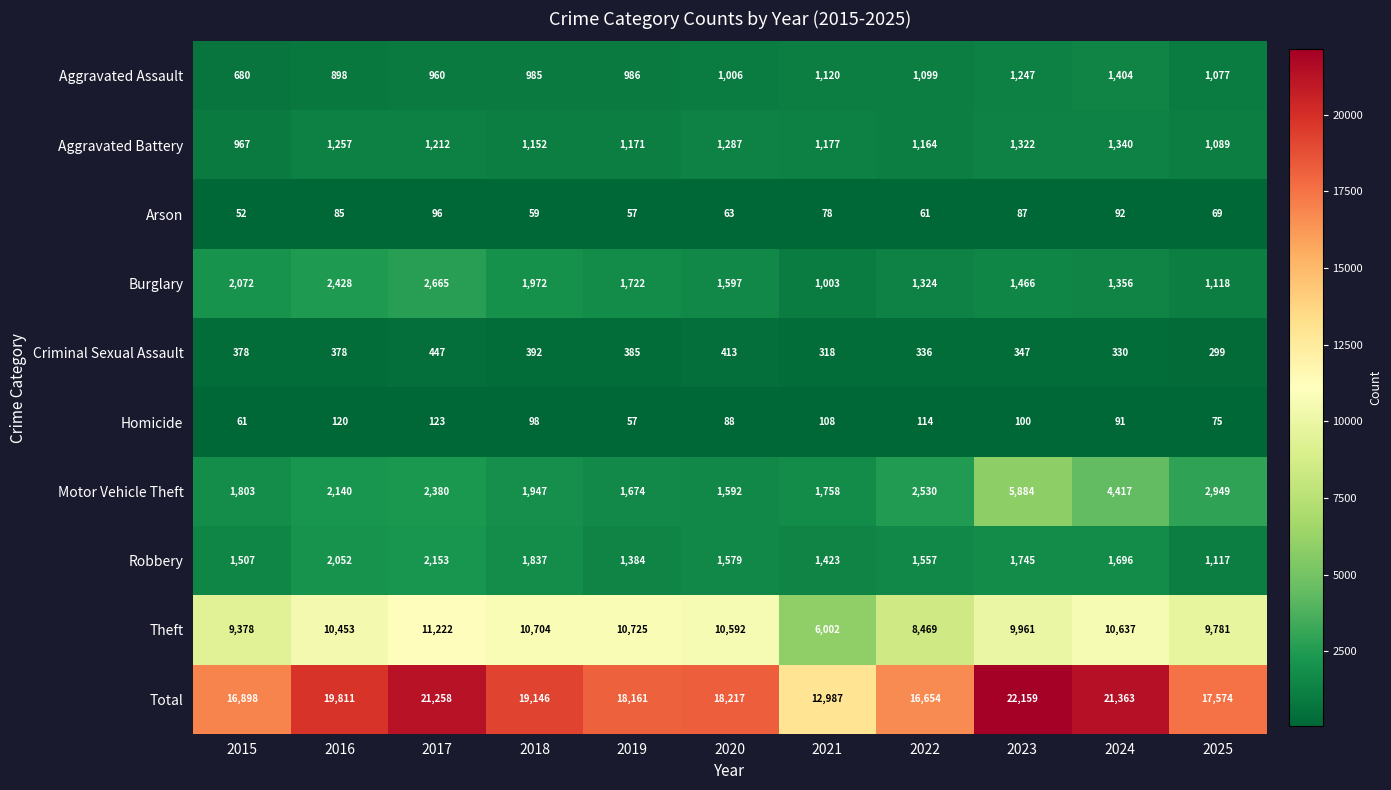

Read the Aggravated Battery value at 2015, to the nearest 5.

965